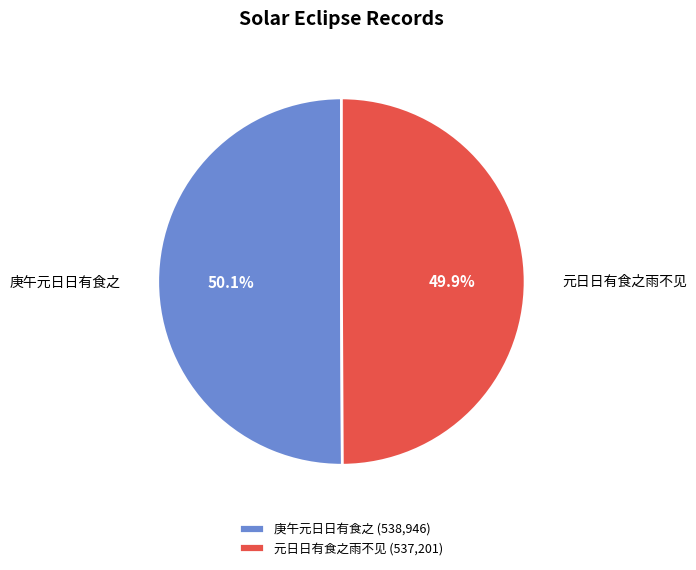

What is the ratio of the value at 庚午元日日有食之 to the value at 元日日有食之雨不见?

1.0